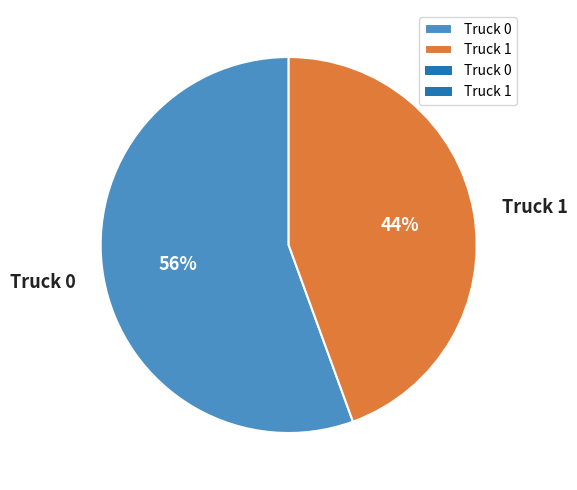

How many slices are in this pie chart?

2